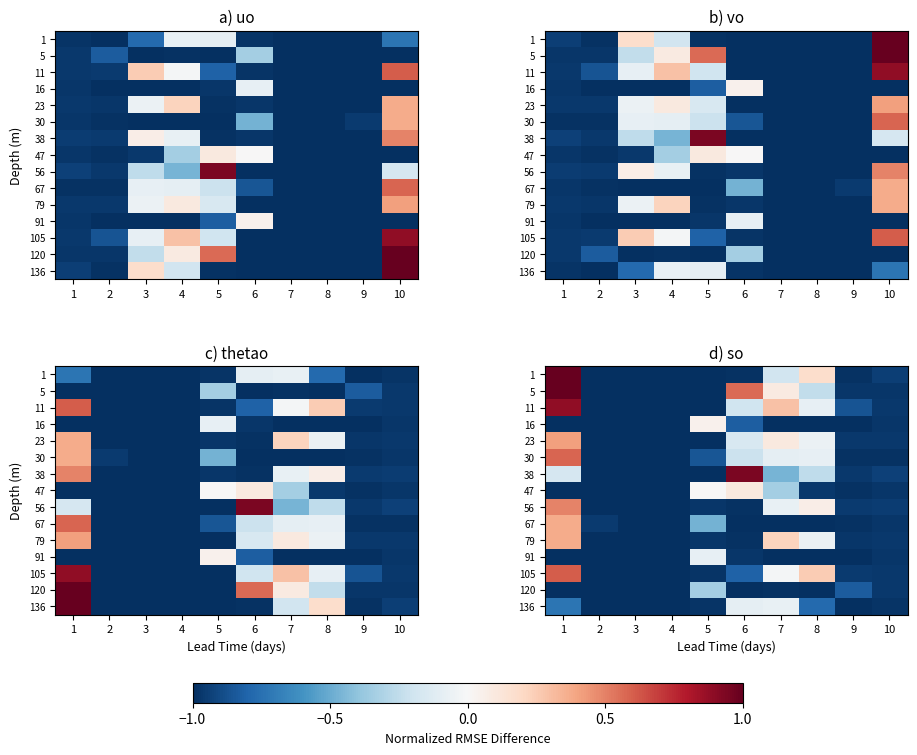

How many categories are shown in the chart?

10